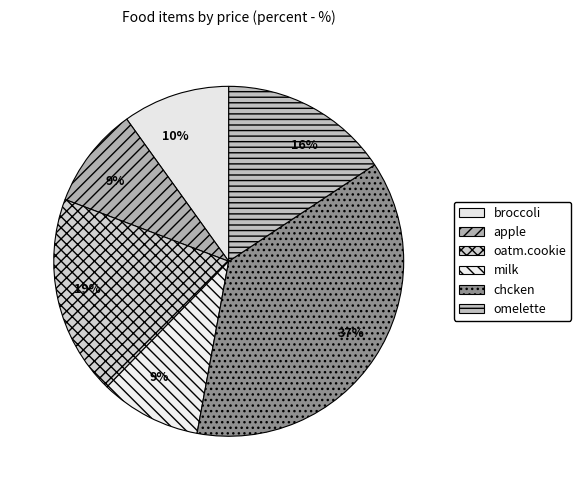

Rank the categories by value from highest to lowest.

chcken, oatm.cookie, omelette, broccoli, apple, milk